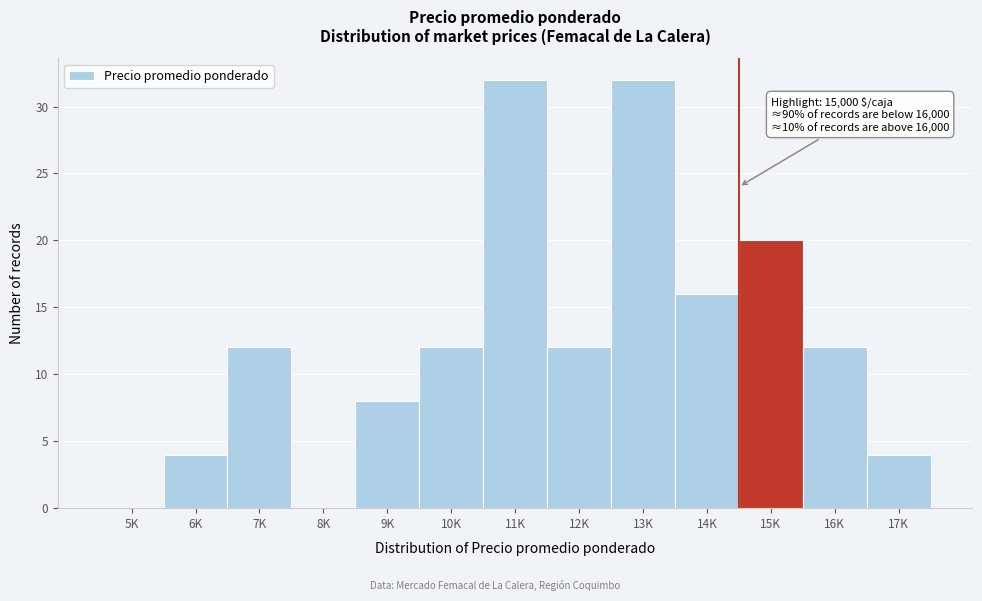

Reading right to left, extract all data points from this chart.

17K=4	16K=12	15K=20	14K=16	13K=32	12K=12	11K=32	10K=12	9K=8	8K=0	7K=12	6K=4	5K=0